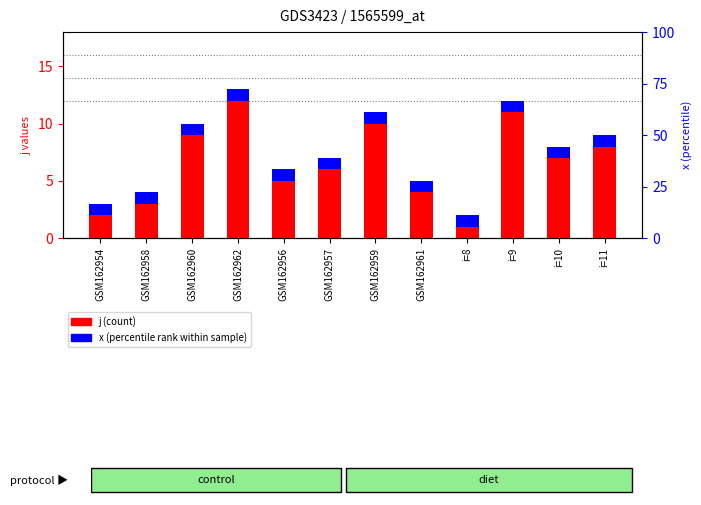

How many distinct data groups are displayed?

2